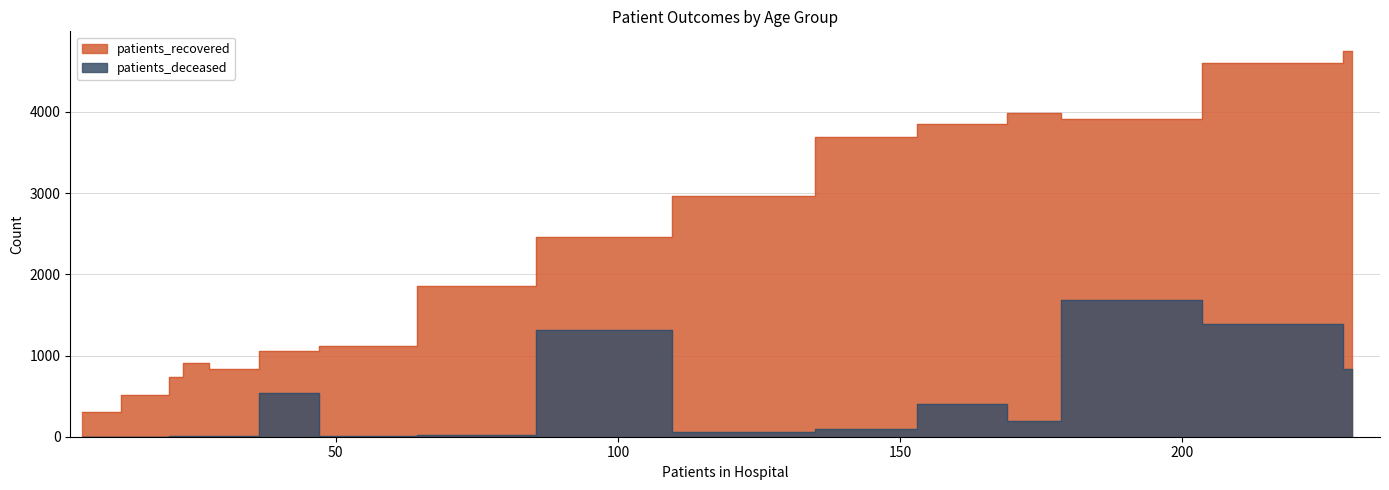

How many interior local valleys does the patients_recovered series have?

2